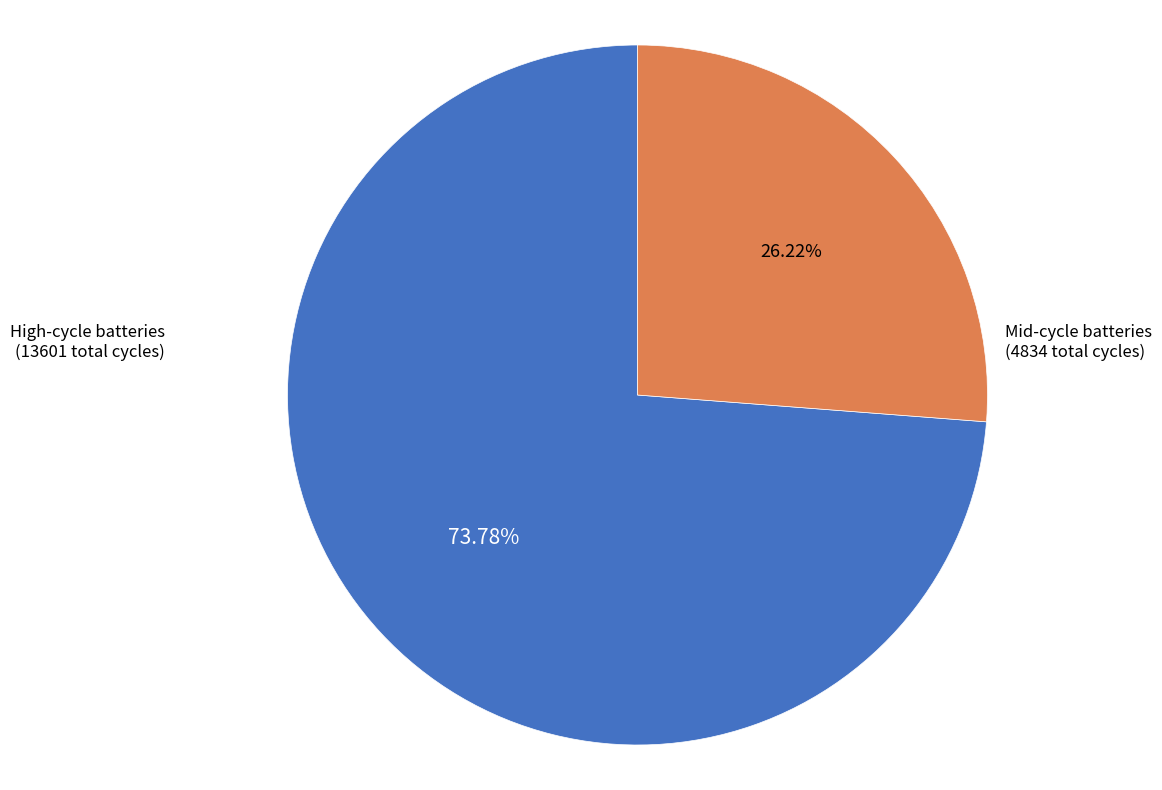

How many slices are in this pie chart?

2